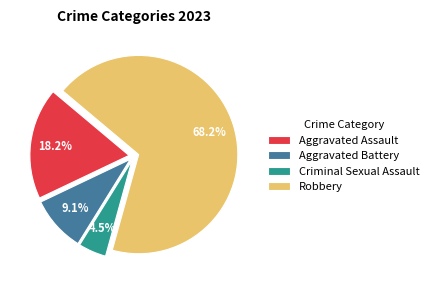

To the nearest percent, what portion does Robbery represent?

68%